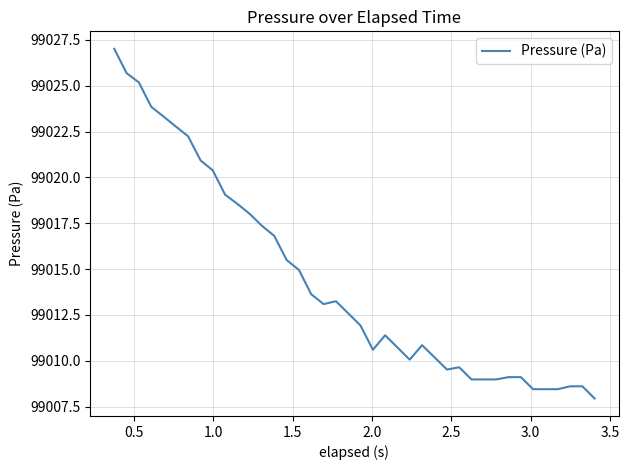

What is the difference between the maximum and minimum values?

19.1